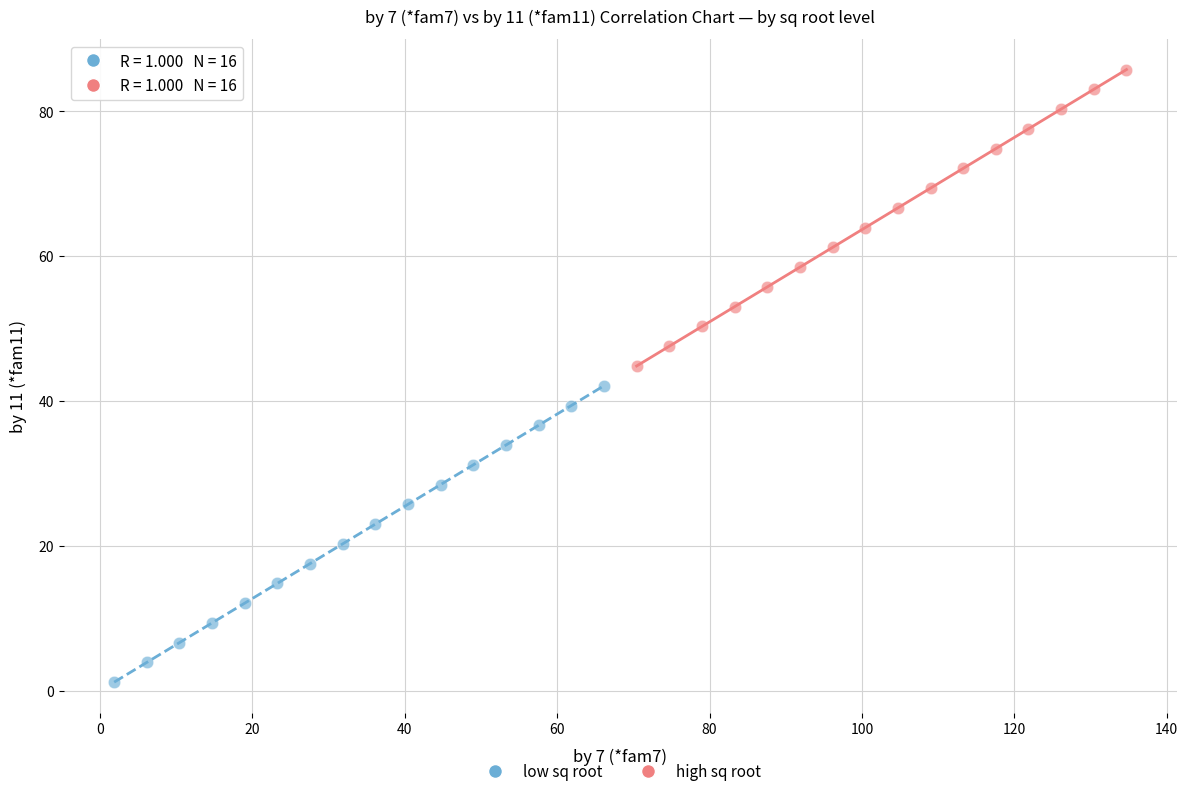

What are all the series names shown in the legend?

low sq root, high sq root